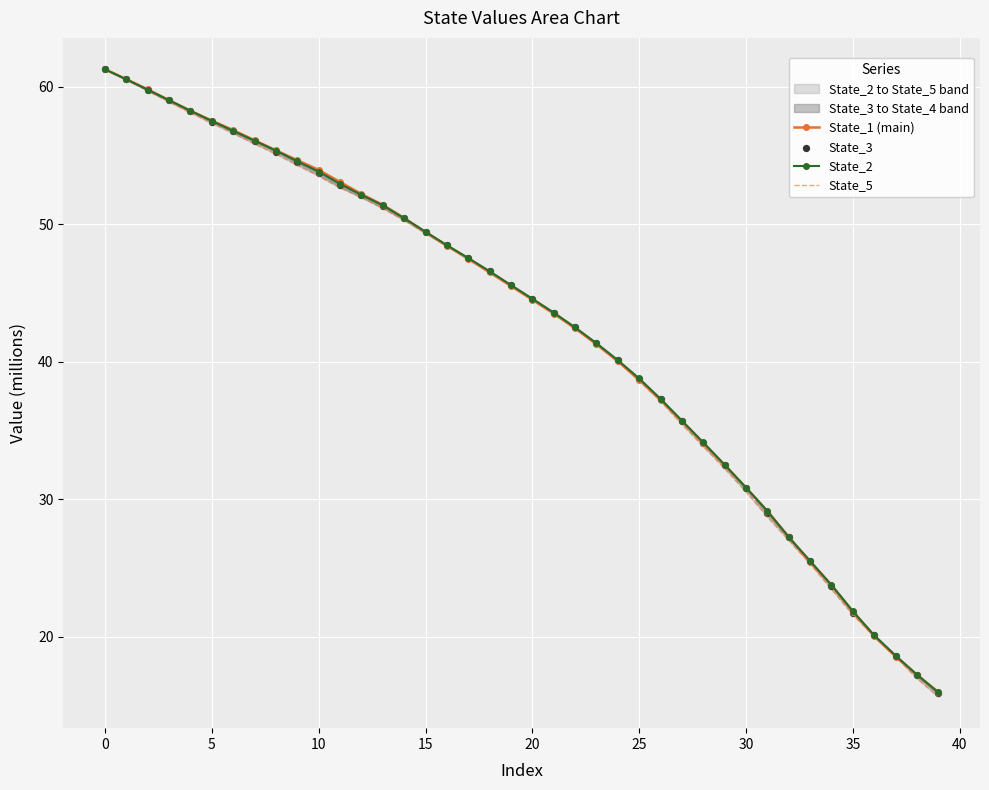

Is the value of State_1 (main) at 14 greater than the value of State_3 at 11?

No